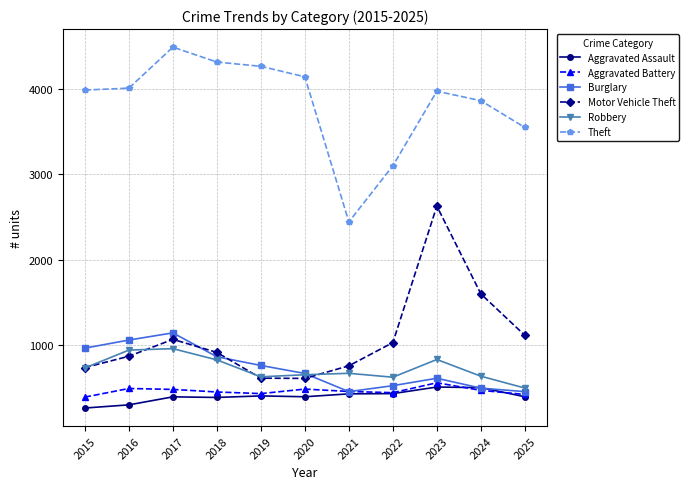

Between 2019 and 2023, which series saw the biggest shift?

Motor Vehicle Theft